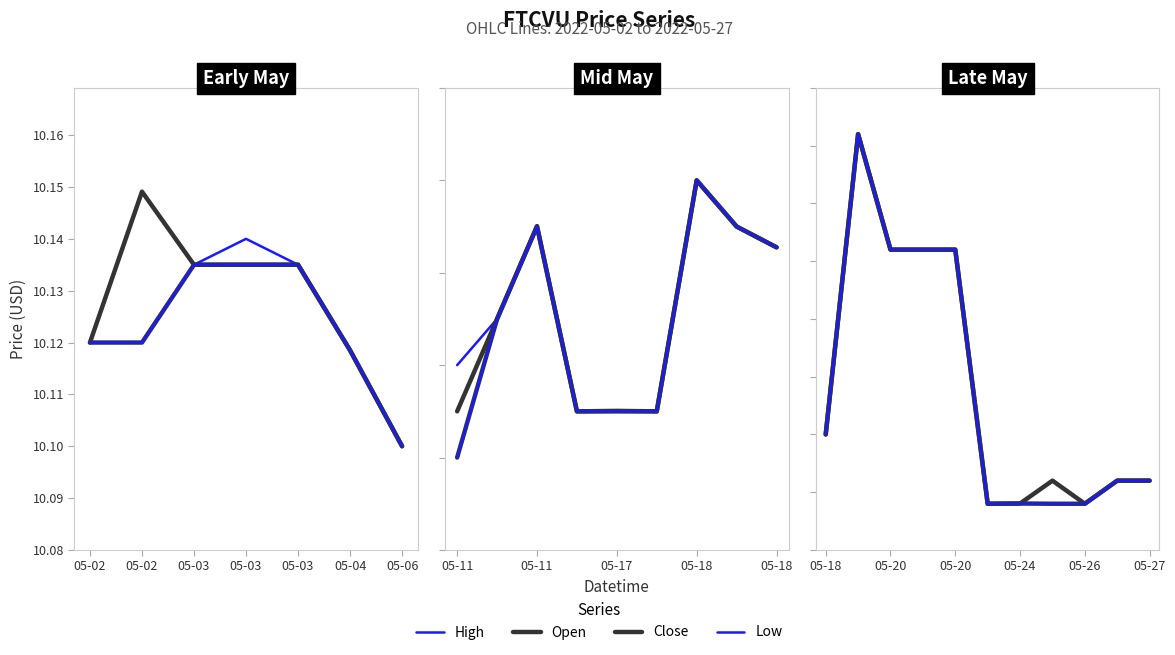

True or false: Low has more than 0 interior local peaks.

True